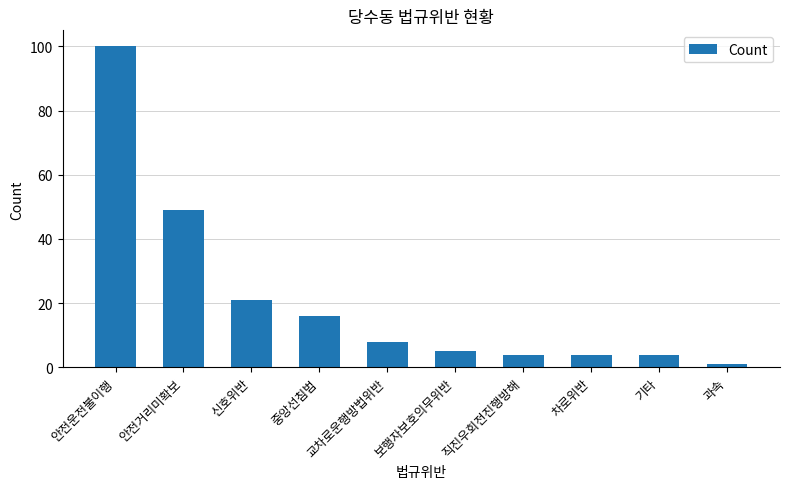

What position from the left is 차로위반?

8